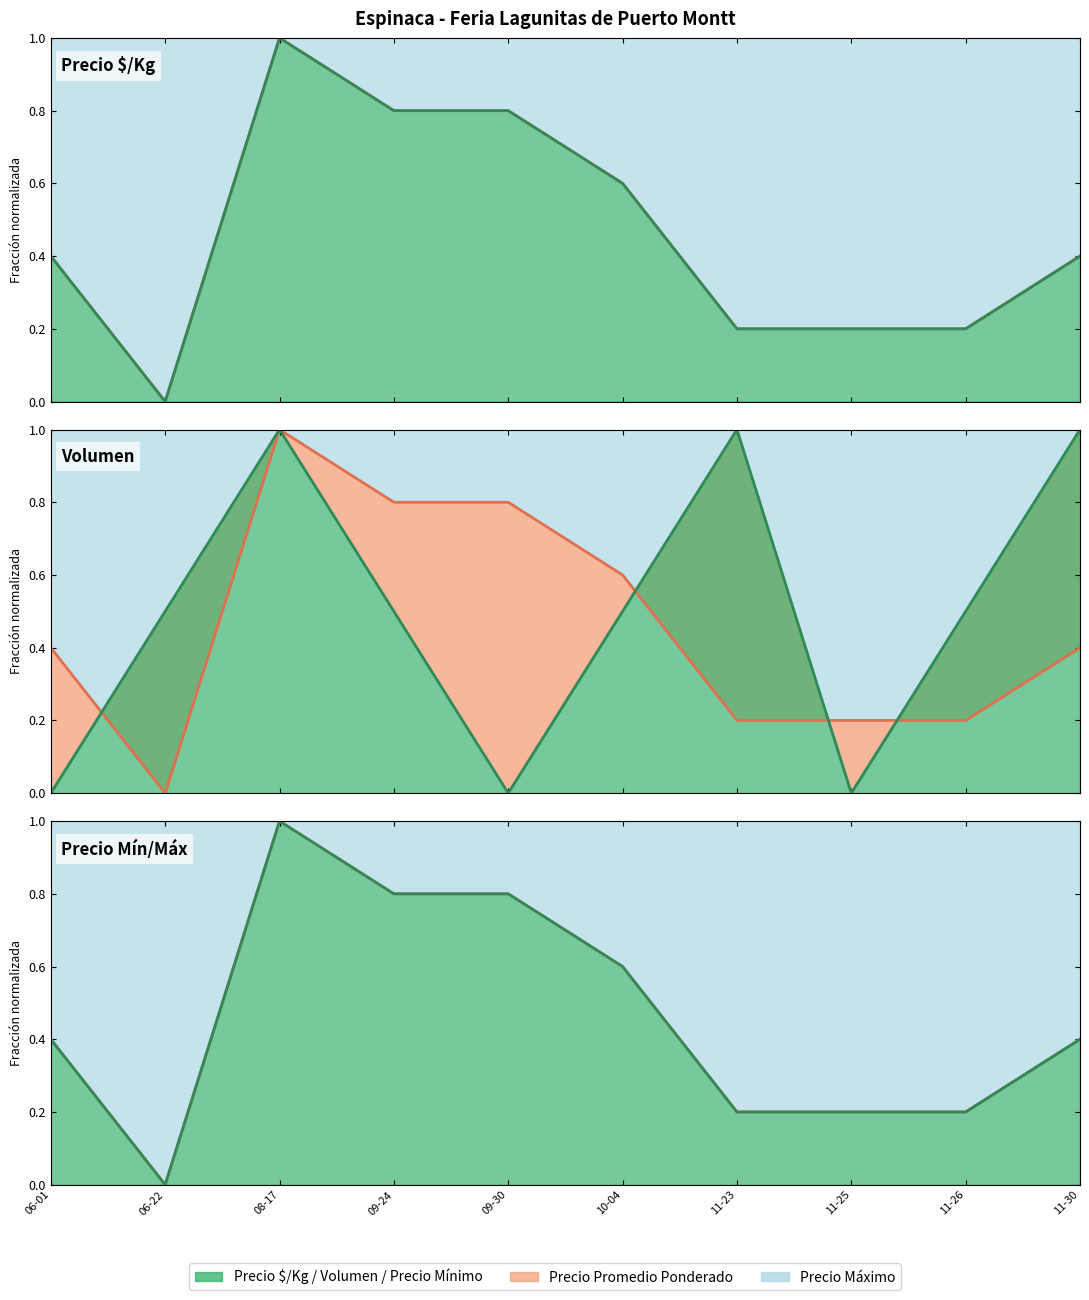

What is the sum of the Precio $/Kg values at 09-24 and 09-30?

1.6